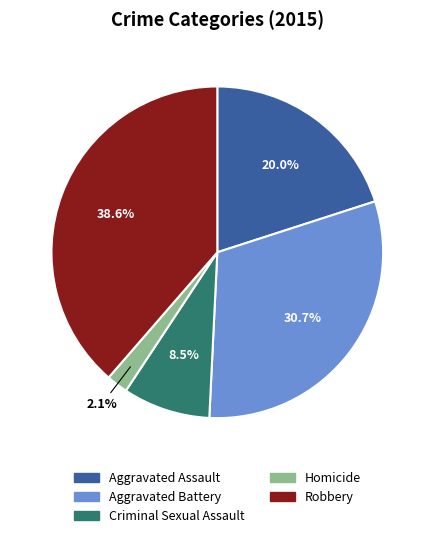

What is the total percentage of Aggravated Assault and Aggravated Battery?

50.8%